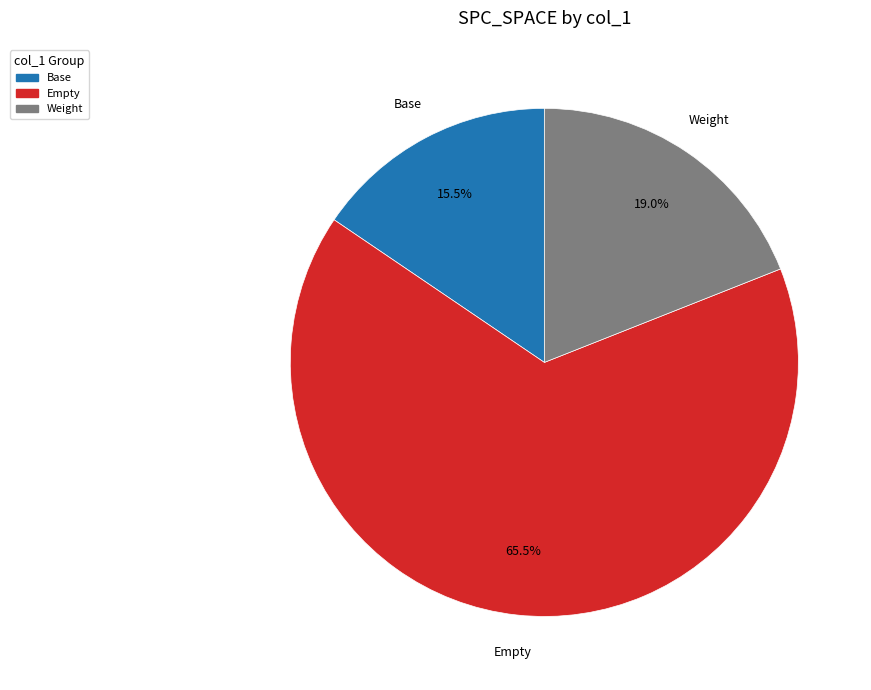

Does any single category account for the majority?

Yes